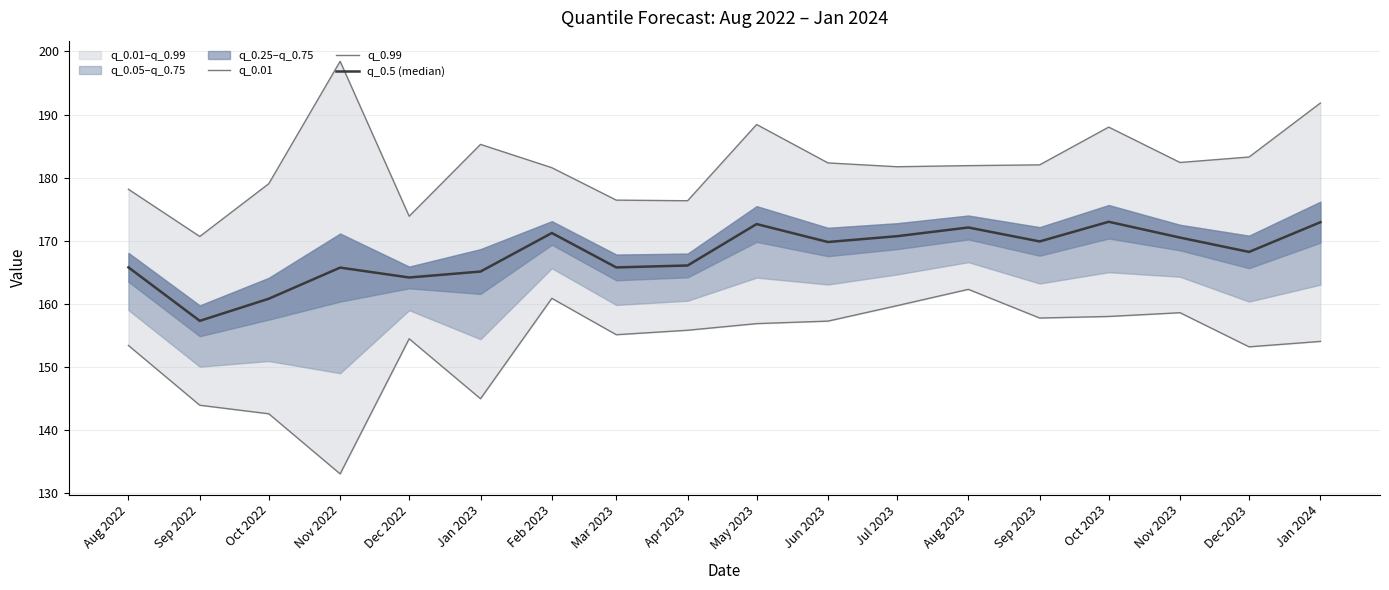

The value of q_0.5 (median) at Aug 2023 is 111.9. True or false?

False